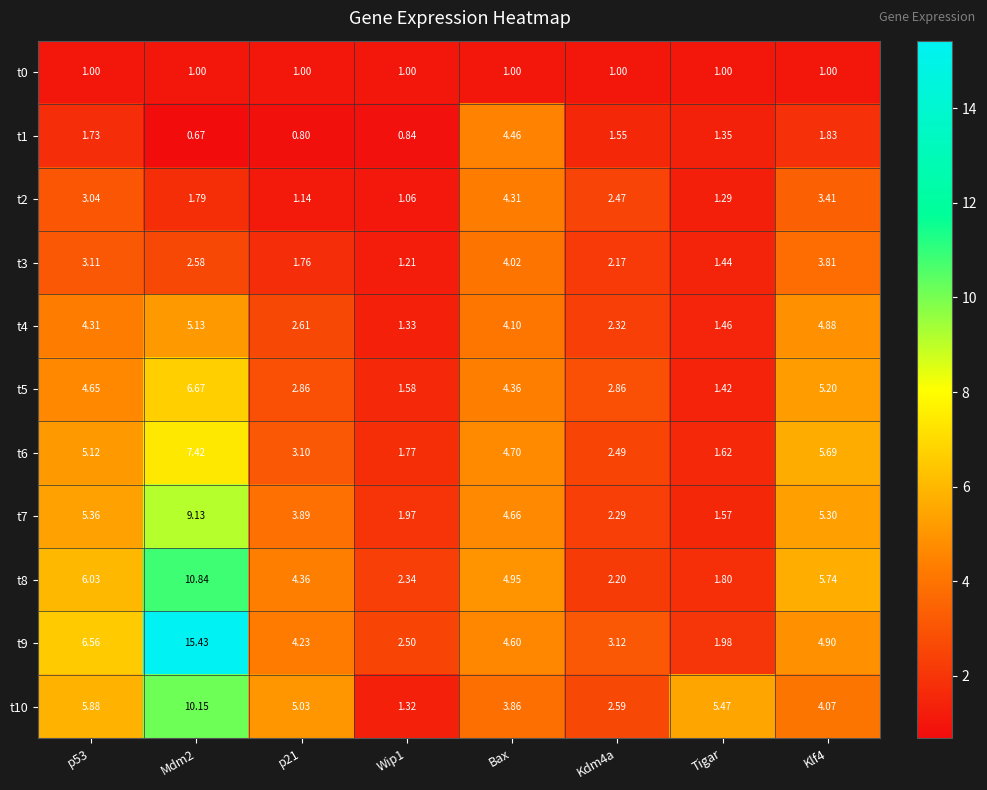

Is the value of t3 at Kdm4a greater than the value of t9 at Tigar?

Yes